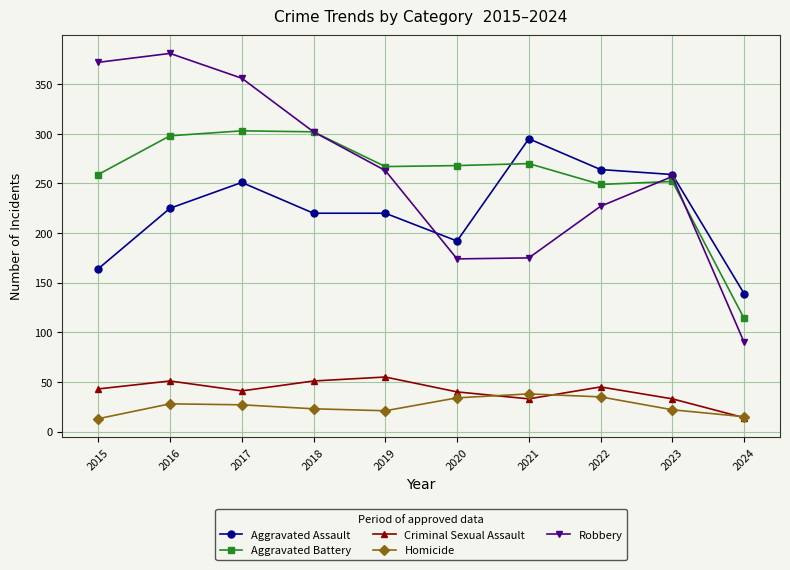

True or false: Aggravated Battery has more than 0 interior local peaks.

True